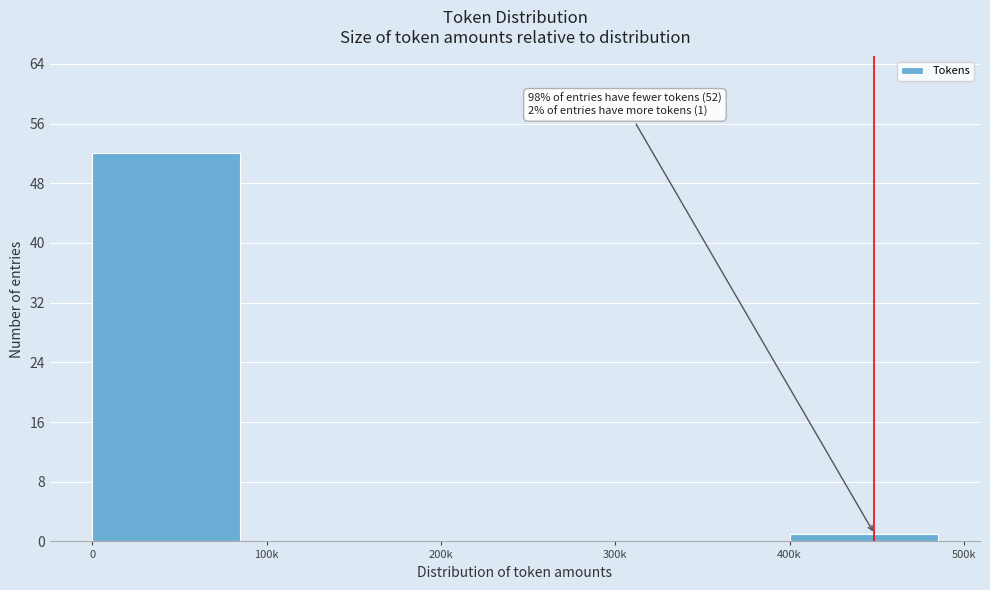

Reading left to right, list all the values displayed in this chart.

0=52	100k=0	200k=0	300k=0	400k=1